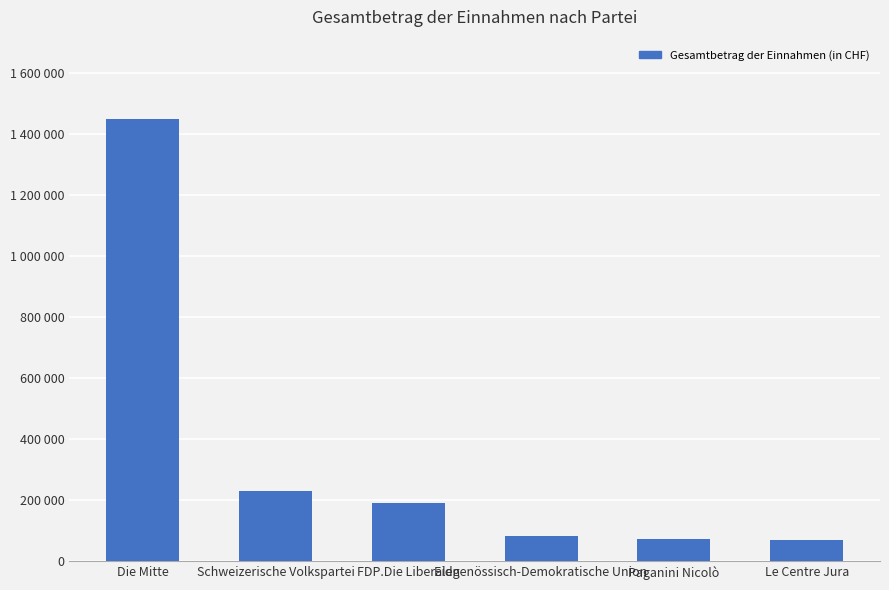

Are the bars horizontal?

No